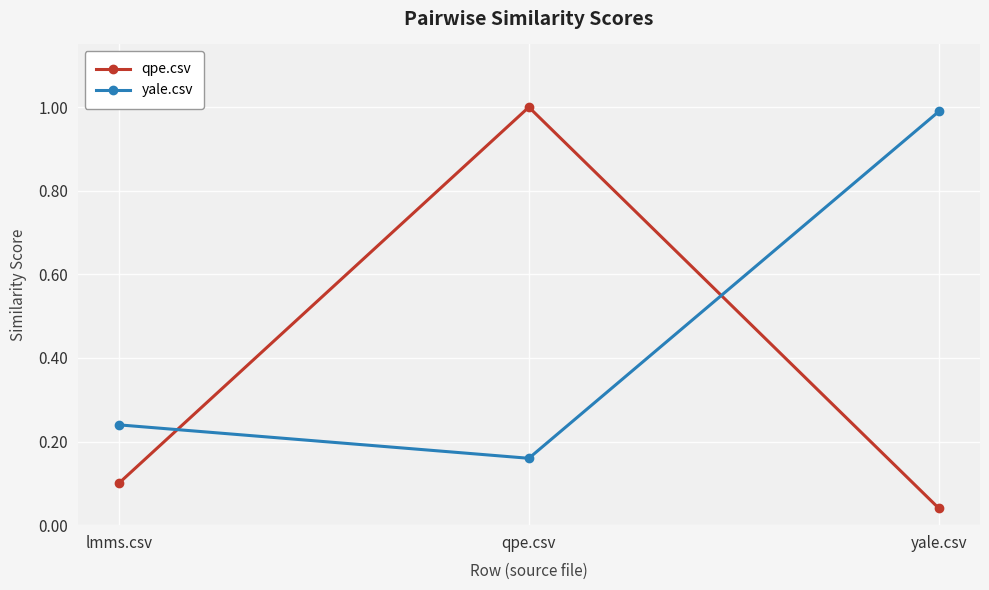

The qpe.csv series shows 1.4 at qpe.csv. True or false?

False